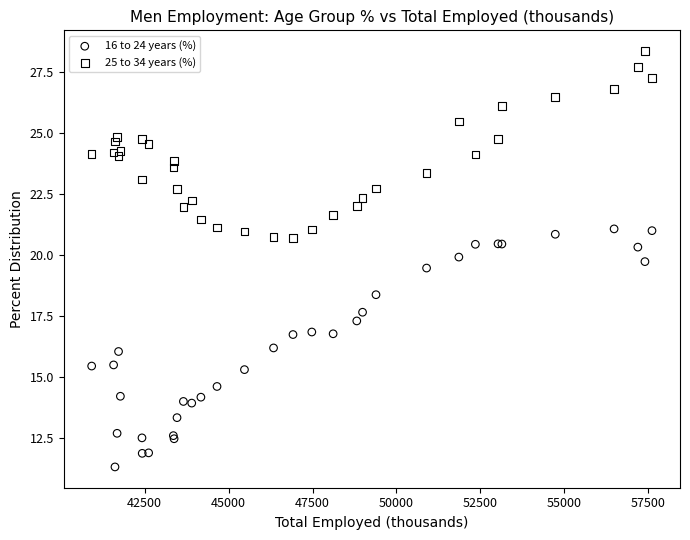

Which series has the widest spread of Y values?

16 to 24 years (%)